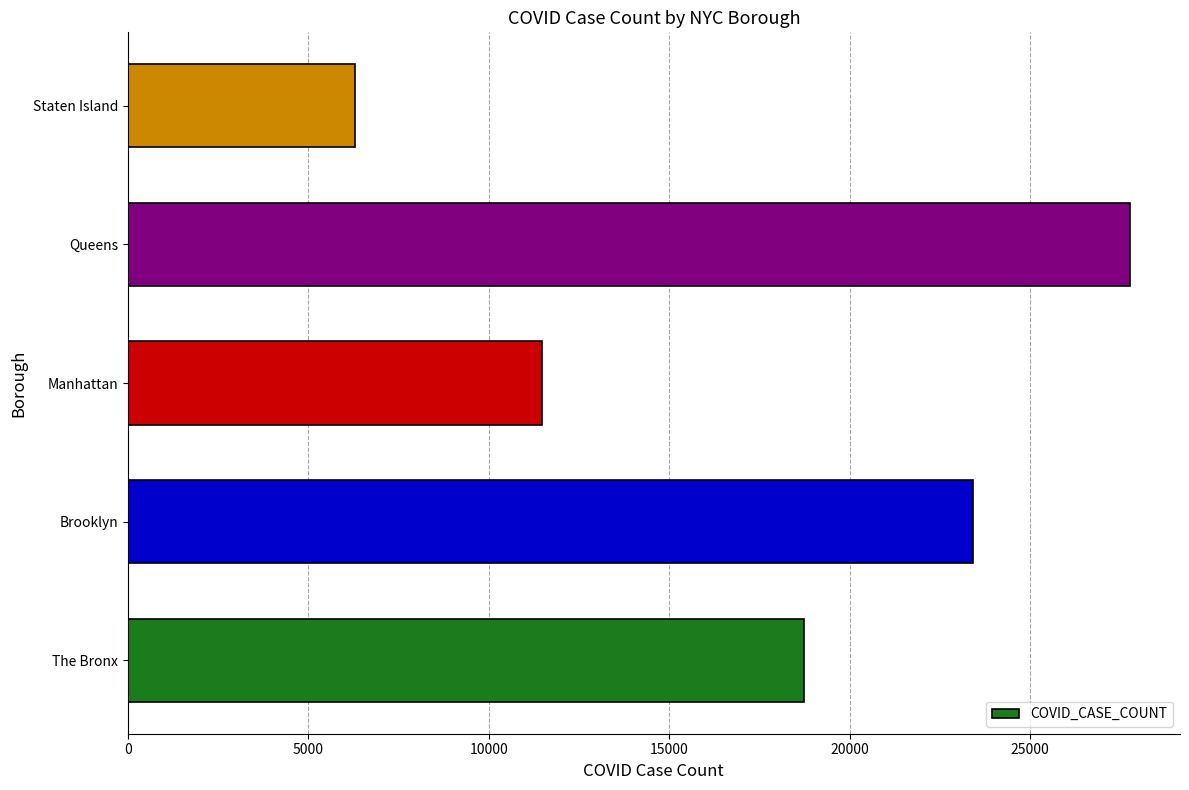

Are the bars horizontal?

Yes